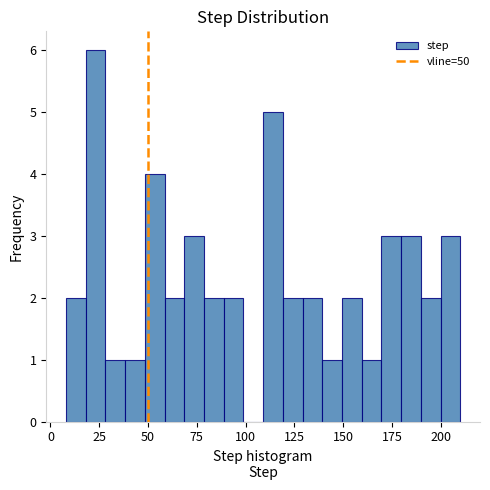

Around what value on the x-axis is the tallest bar? Give the approximate position of its centre, as read against the axis.

25